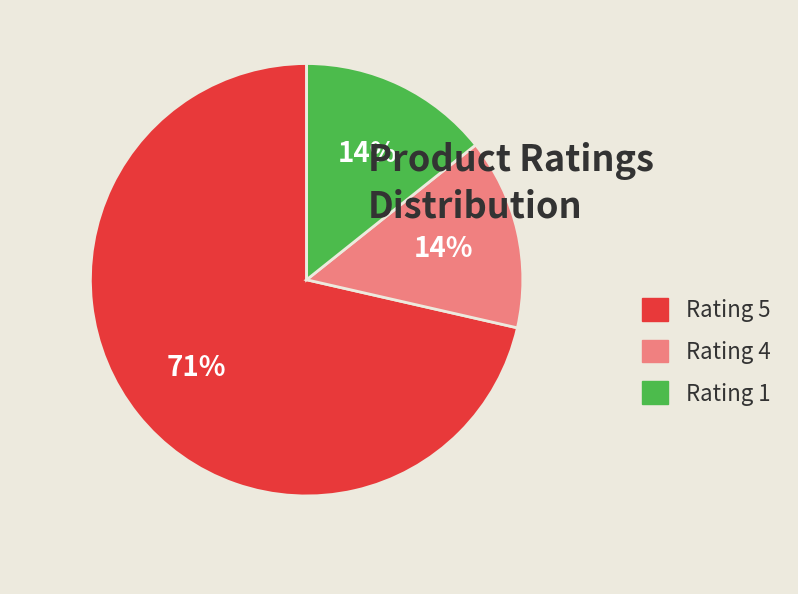

Is there any slice that represents more than half of the pie?

Yes